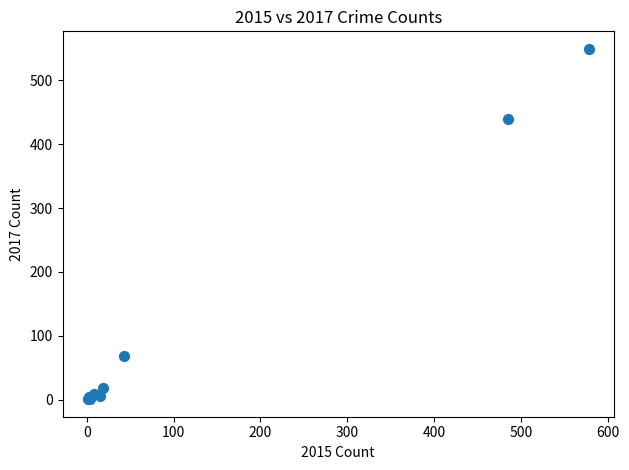

What Y value in the scatter plot is closest to 275?

439